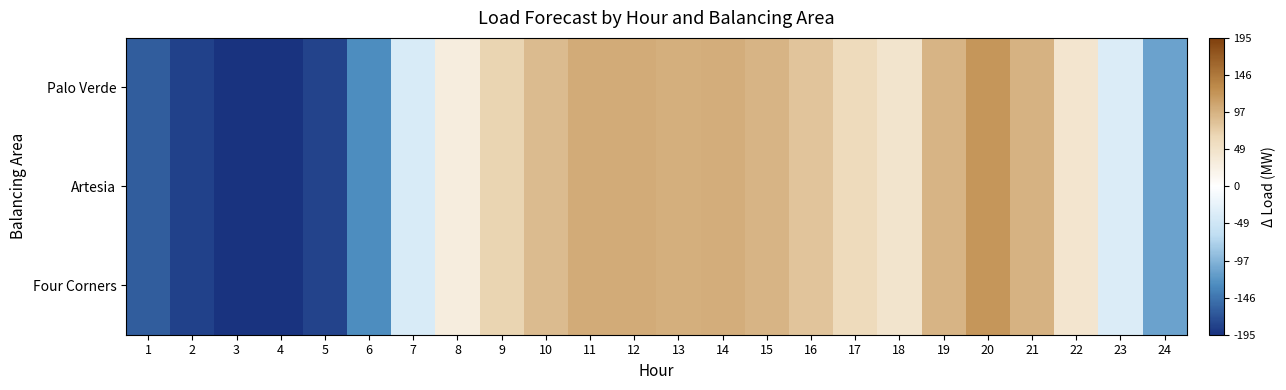

What is the maximum value shown in the chart?

121.4